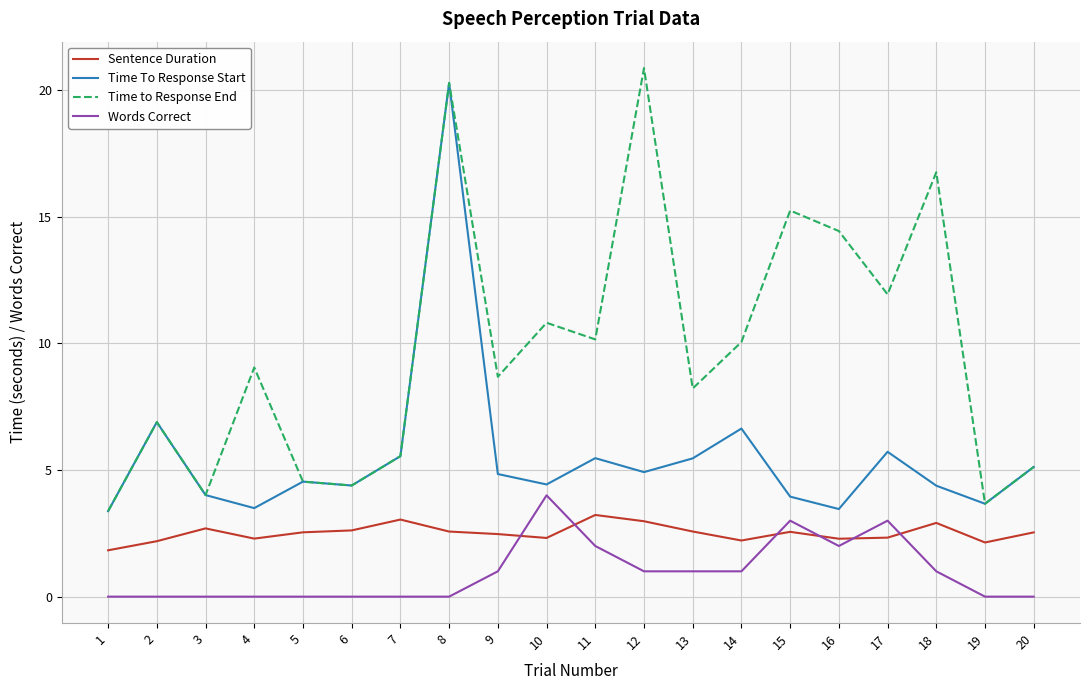

True or false: Time To Response Start and Words Correct cross at least once.

False